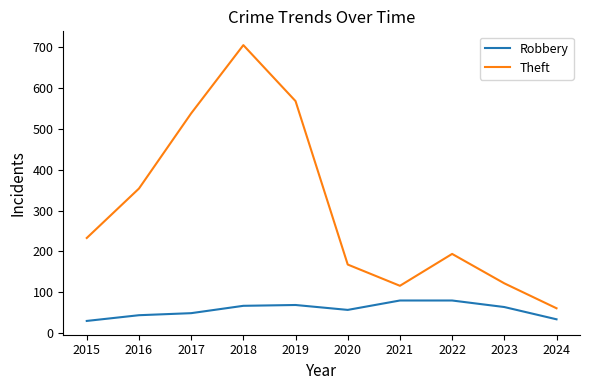

Which series changed the most between 2022 and 2024?

Theft